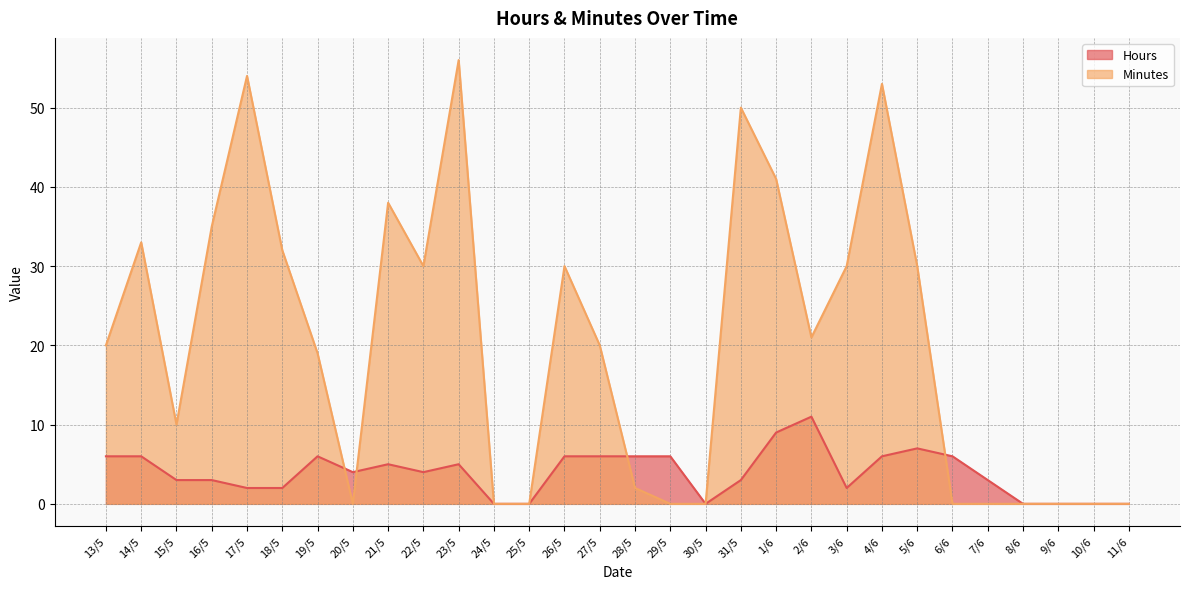

Reading left to right, what are all the values shown in this chart?

Hours: 13/5=6	14/5=6	15/5=3	16/5=3	17/5=2	18/5=2	19/5=6	20/5=4	21/5=5	22/5=4	23/5=5	24/5=0	25/5=0	26/5=6	27/5=6	28/5=6	29/5=6	30/5=0	31/5=3	1/6=9	2/6=11	3/6=2	4/6=6	5/6=7	6/6=6	7/6=3	8/6=0	9/6=0	10/6=0	11/6=0
Minutes: 13/5=20	14/5=33	15/5=10	16/5=35	17/5=54	18/5=32	19/5=19	20/5=0	21/5=38	22/5=30	23/5=56	24/5=0	25/5=0	26/5=30	27/5=20	28/5=2	29/5=0	30/5=0	31/5=50	1/6=41	2/6=21	3/6=30	4/6=53	5/6=30	6/6=0	7/6=0	8/6=0	9/6=0	10/6=0	11/6=0